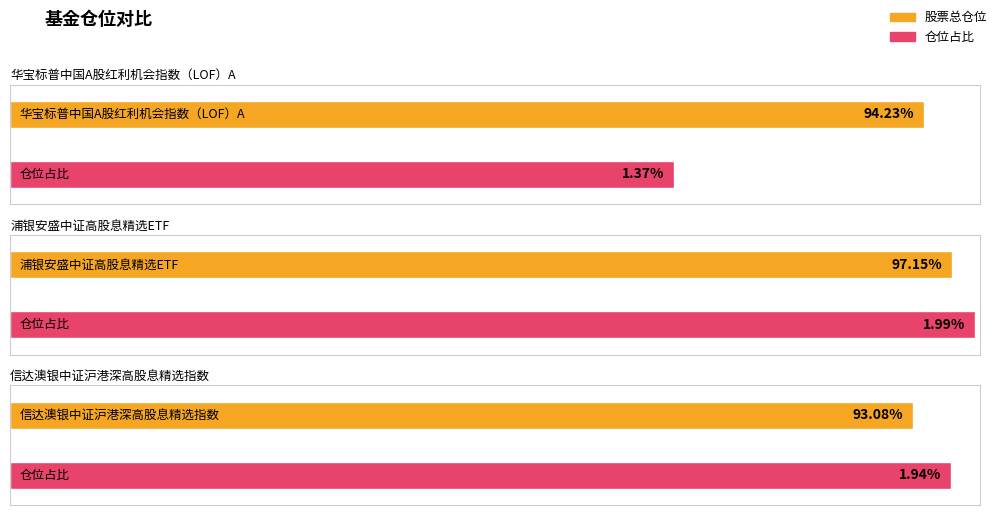

Reading left to right, extract all data points from this chart.

股票总仓位: 华宝标普中国A股红利机会指数（LOF）A=94.2	浦银安盛中证高股息精选ETF=97.2	信达澳银中证沪港深高股息精选指数=93.1
仓位占比: 华宝标普中国A股红利机会指数（LOF）A=1.4	浦银安盛中证高股息精选ETF=2.0	信达澳银中证沪港深高股息精选指数=1.9